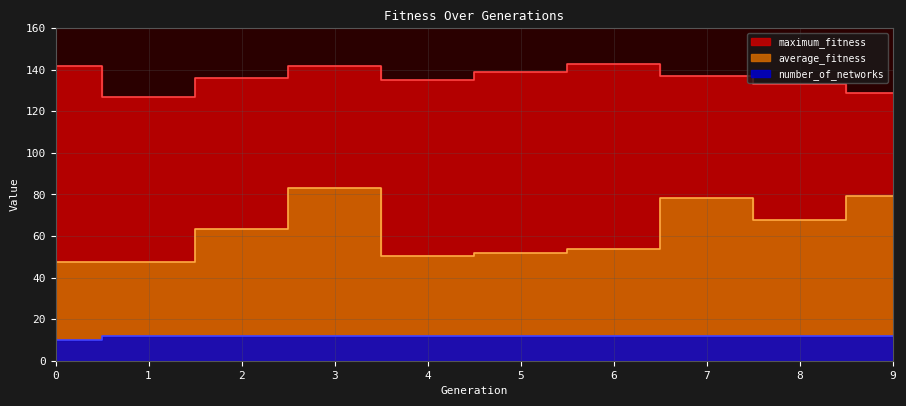

At 3, list the series in order from largest to smallest.

maximum_fitness, average_fitness, number_of_networks